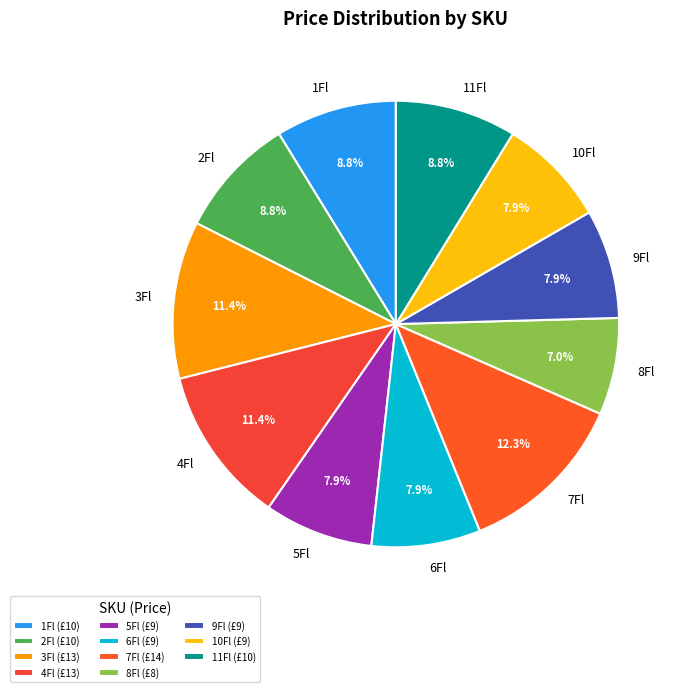

Count the number of slices in the pie.

11